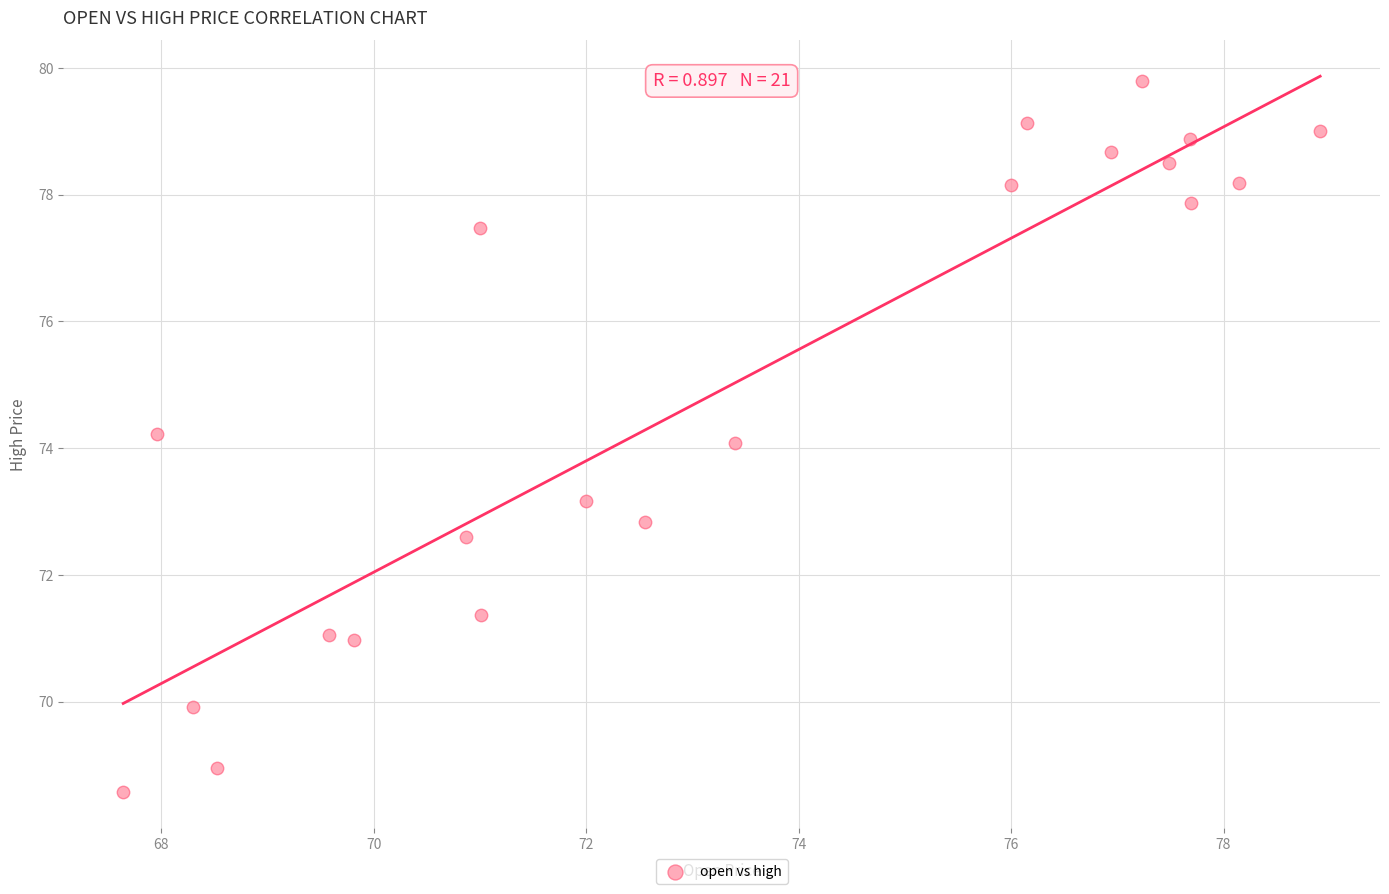

What is the range of X values (max minus min)?

11.3